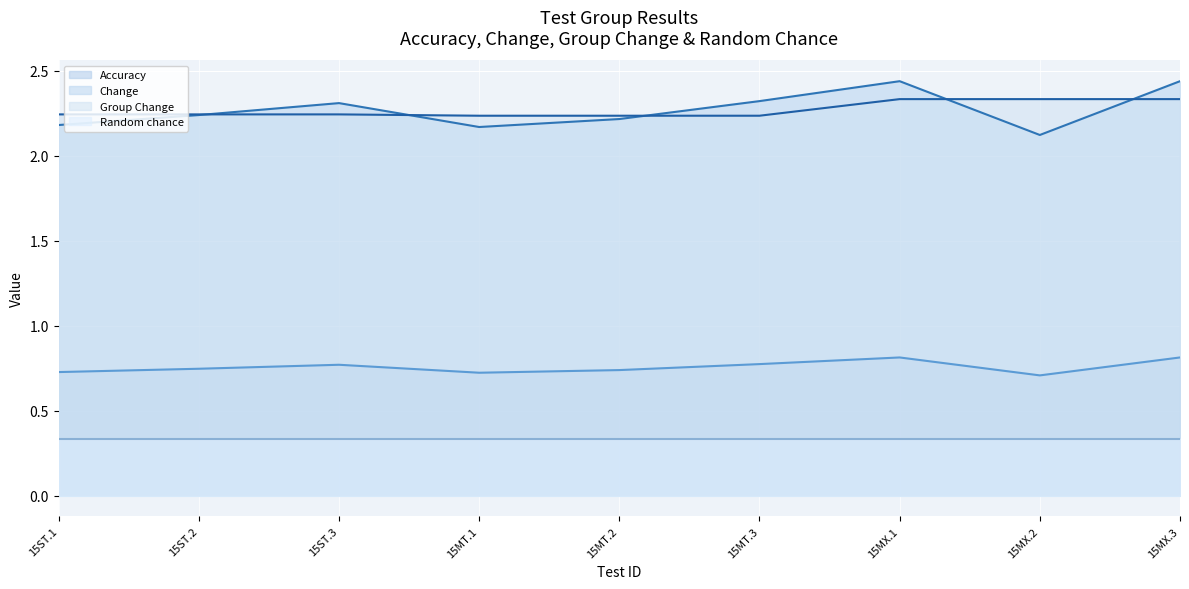

True or false: Change has more than 0 points higher than both neighbors.

True